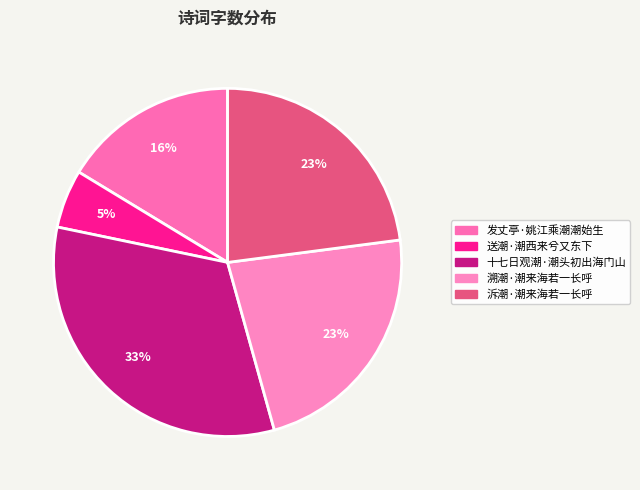

What percentage do 送潮·潮西来兮又东下 and 泝潮·潮来海若一长呼 together represent?

28.4%